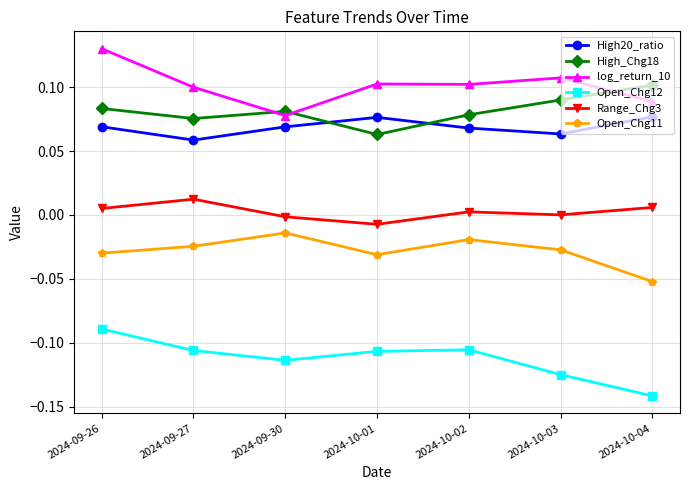

True or false: Open_Chg11 and Open_Chg12 cross at least once.

False